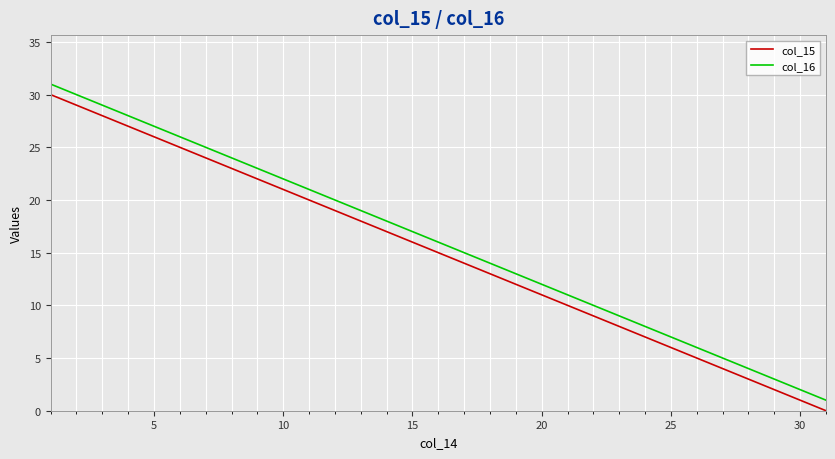

Is this an area chart (filled region under the line)?

No